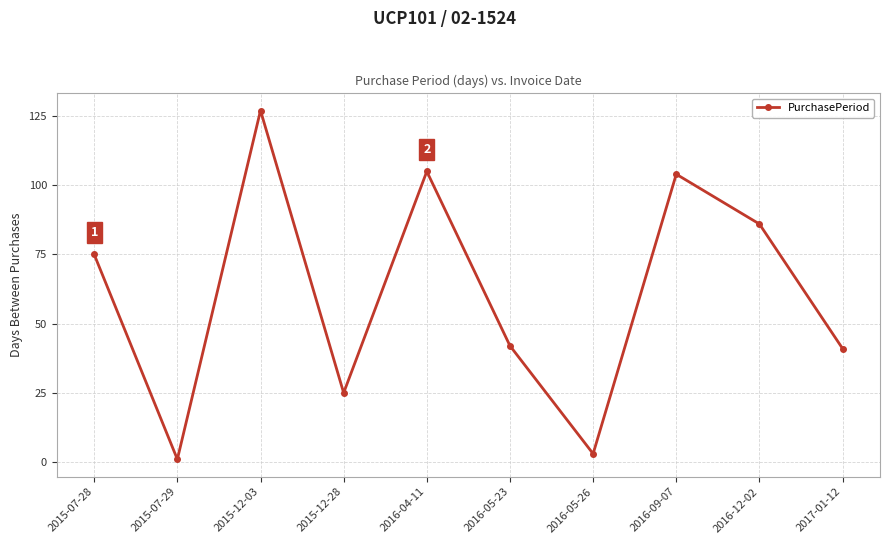

Where is the first local maximum?

2015-12-03